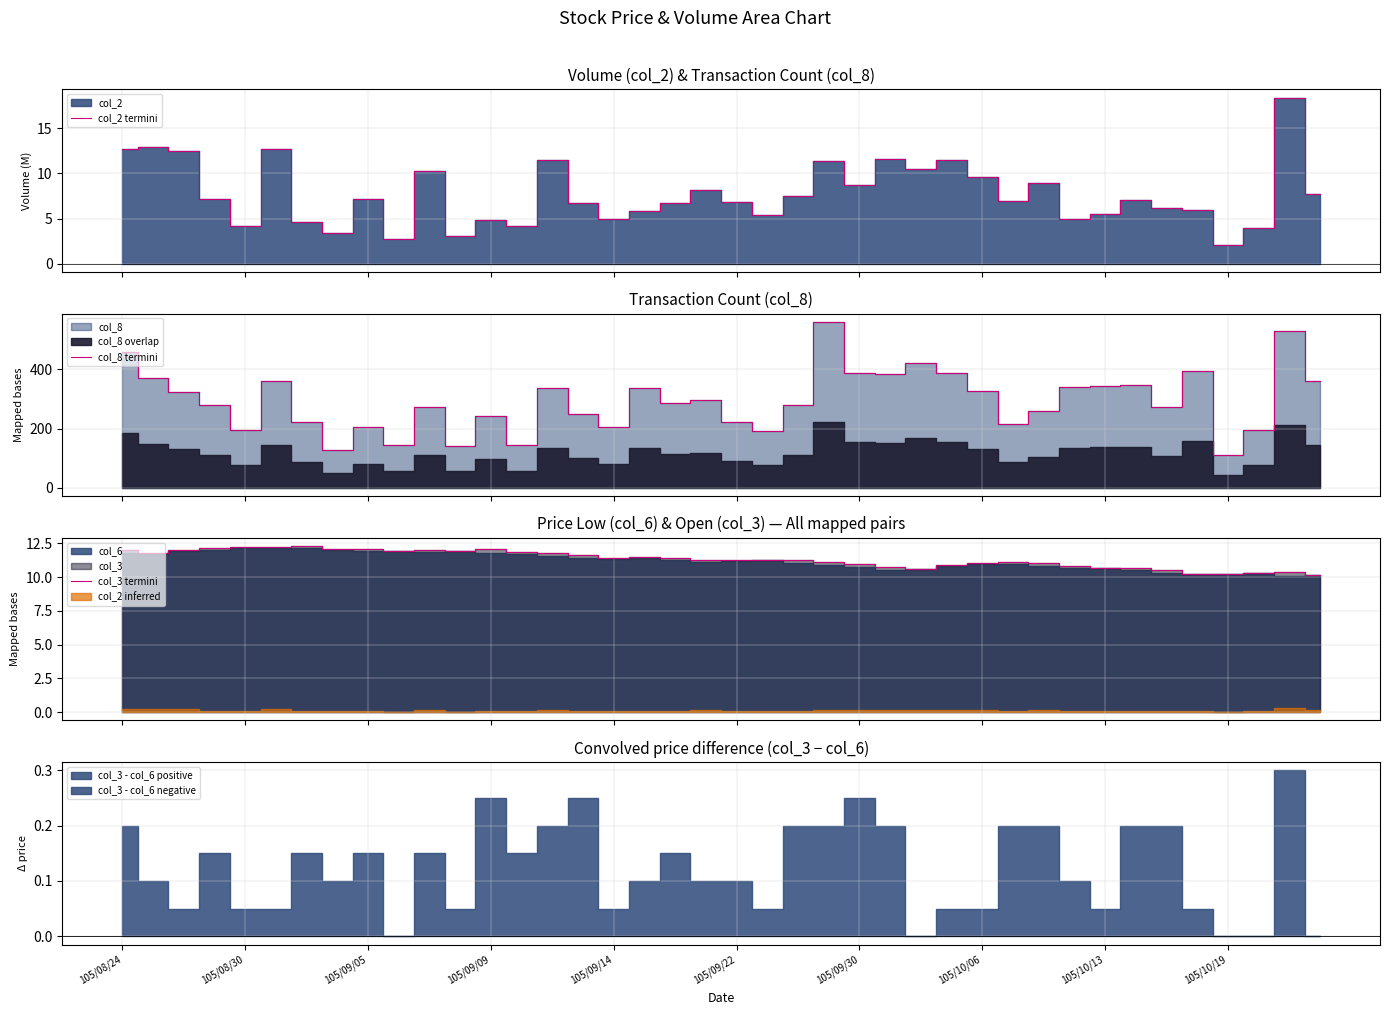

What is the value of the col_2 termini point at the 25th from the left?

8.7